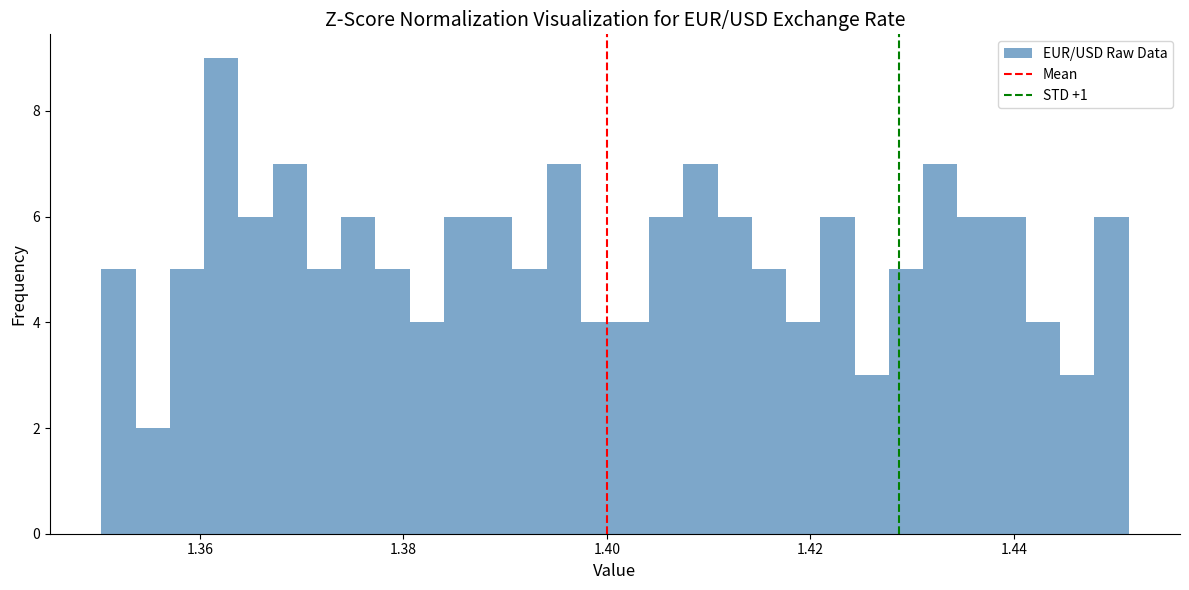

Read against the x-axis, roughly where is the centre of the tallest bar?

1.362